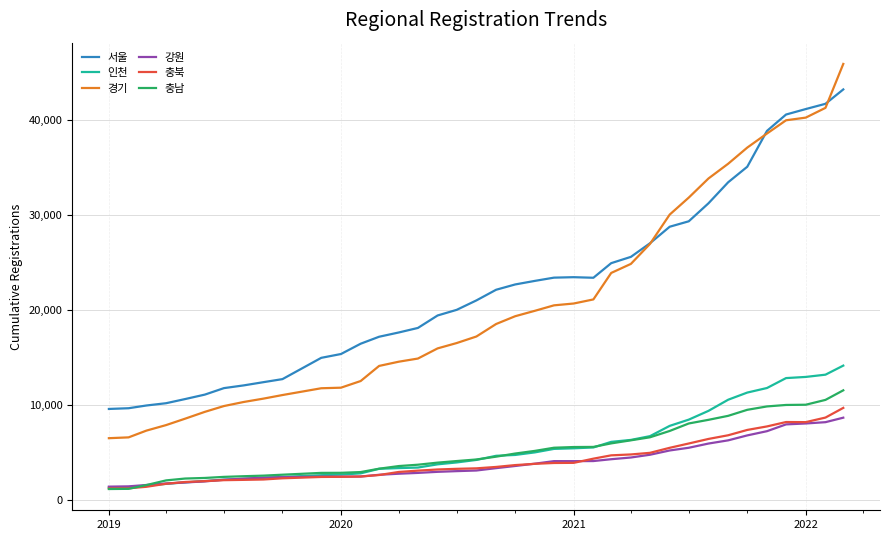

What is the lowest value of the 인천 series?

1298